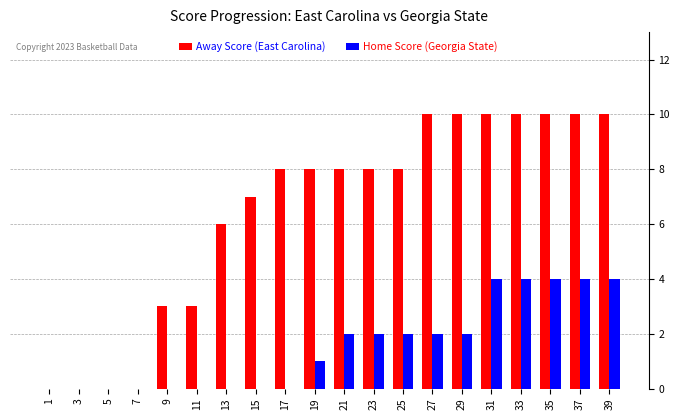

The Away Score (East Carolina) series shows 3 at 11. True or false?

True